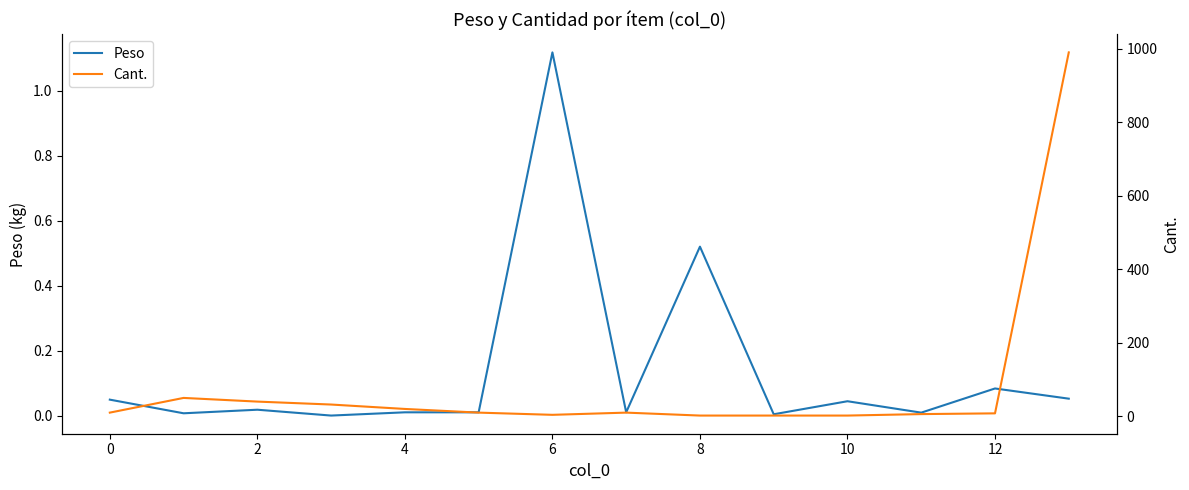

Which category has the highest value in the Peso series?

6